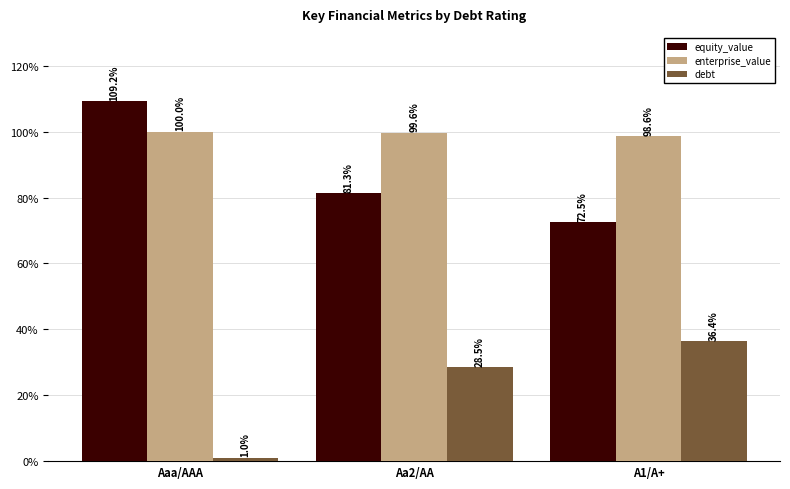

Which series has the largest total across all categories?

enterprise_value